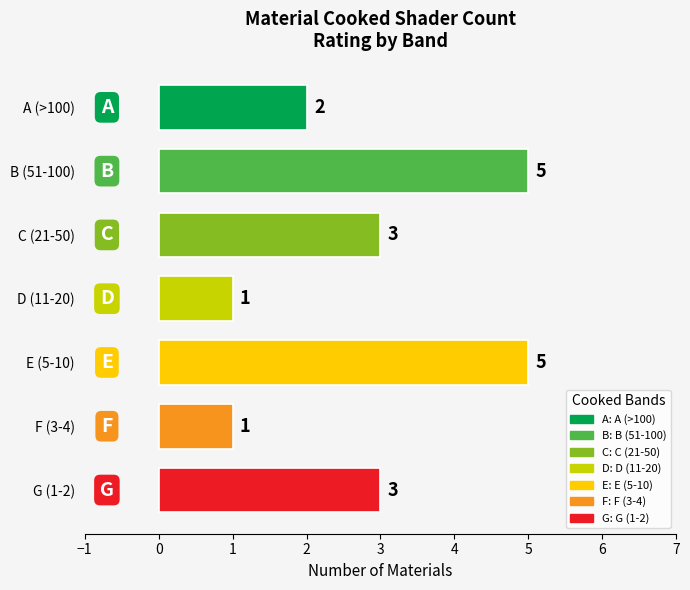

How many values are between 1 and 5?

7